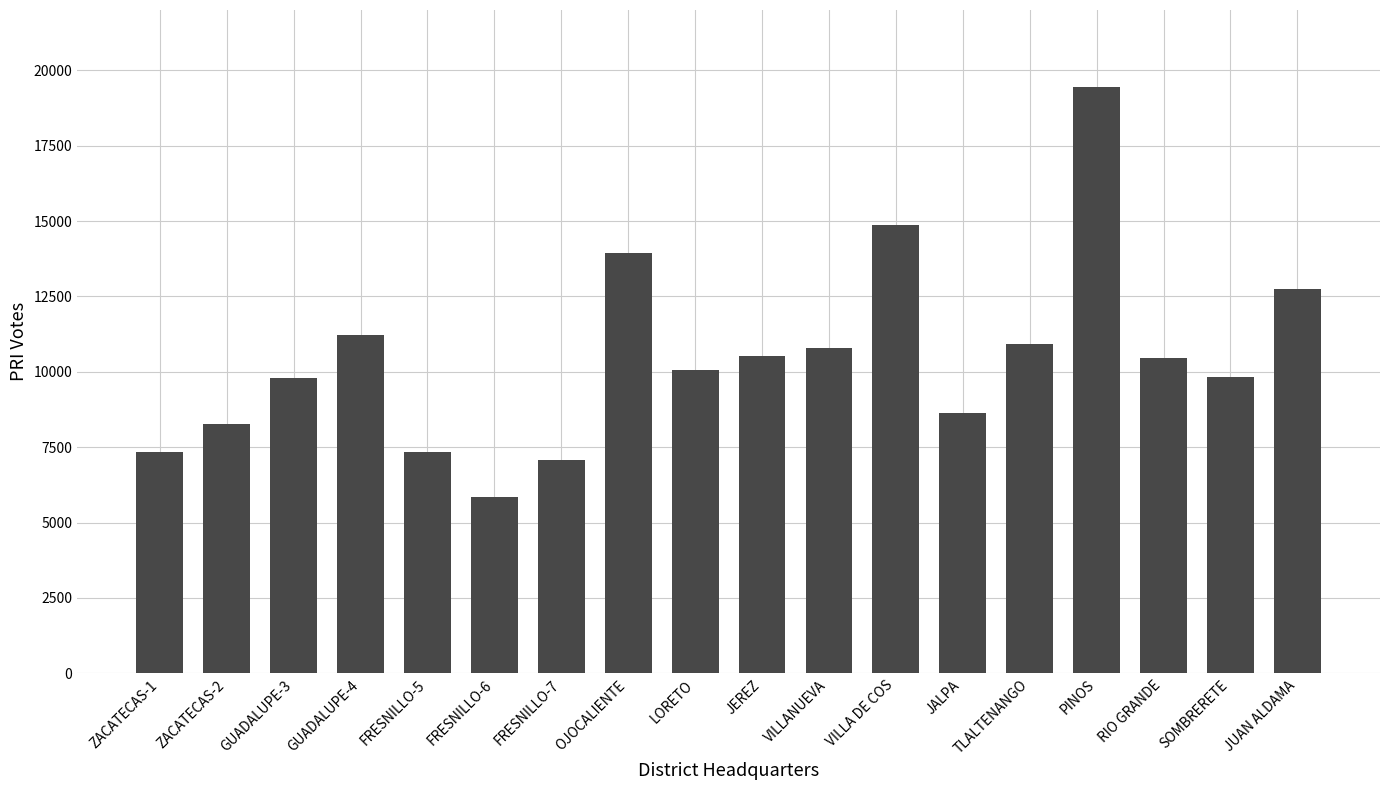

What is the difference between the second highest and minimum values?

9015